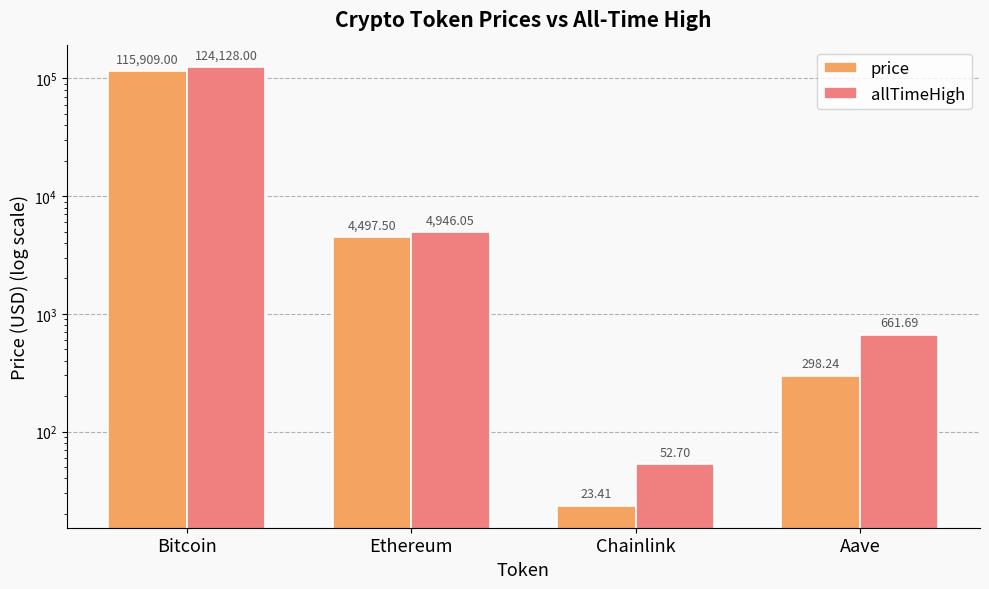

Which label corresponds to the largest value in the chart?

Bitcoin